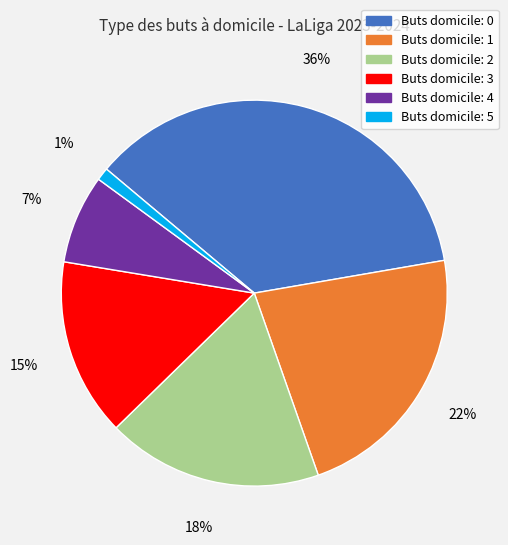

To the nearest percent, what is the average slice percentage?

17%